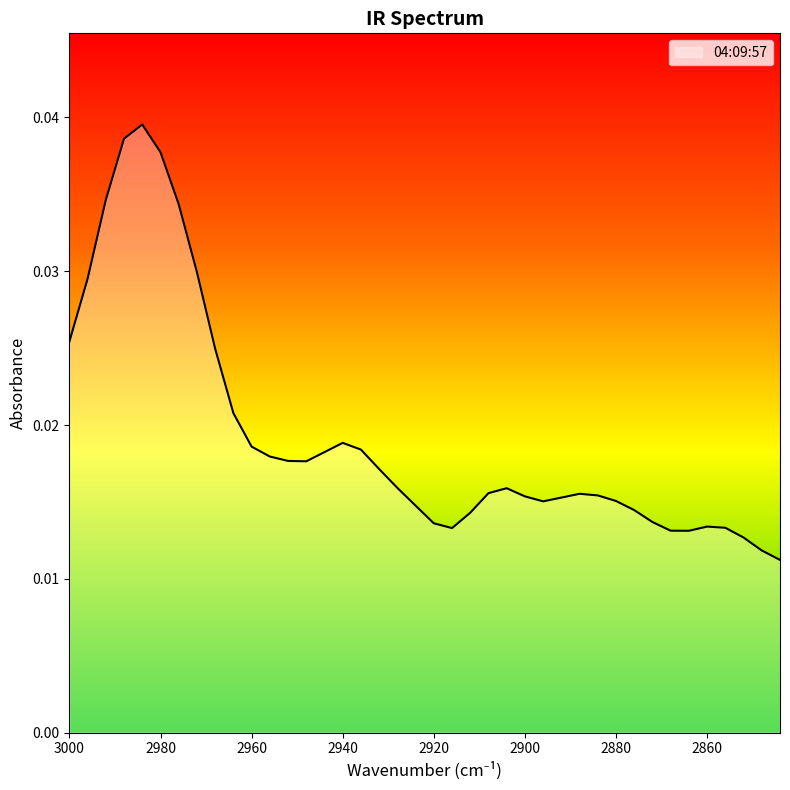

How many distinct data groups are displayed?

1